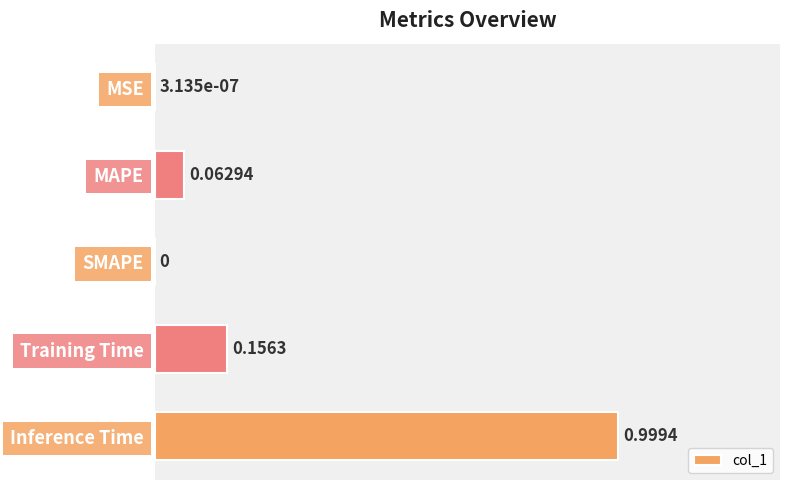

What is the sum of all values?

1.2